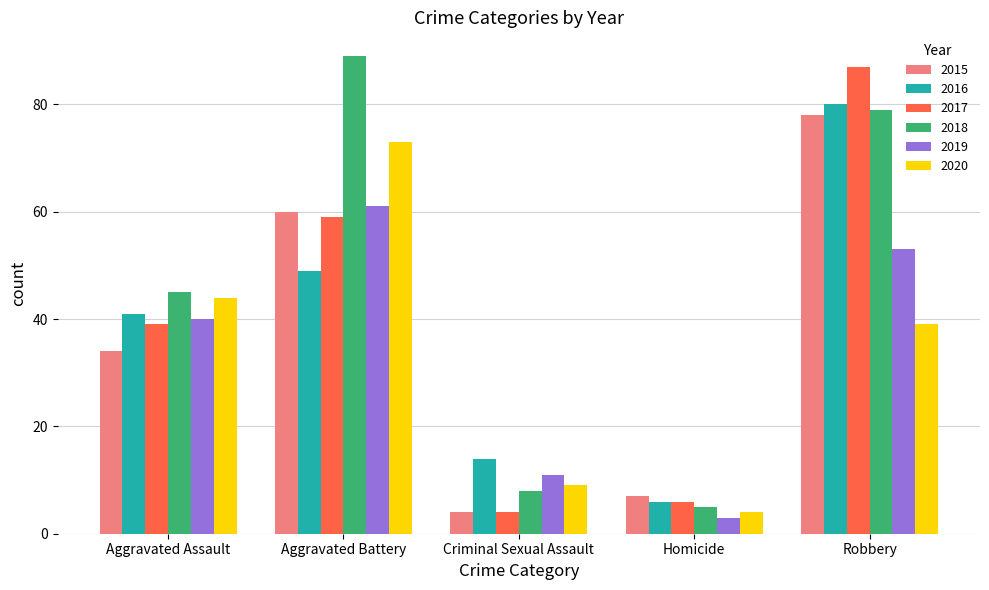

What position from the left is Robbery?

5